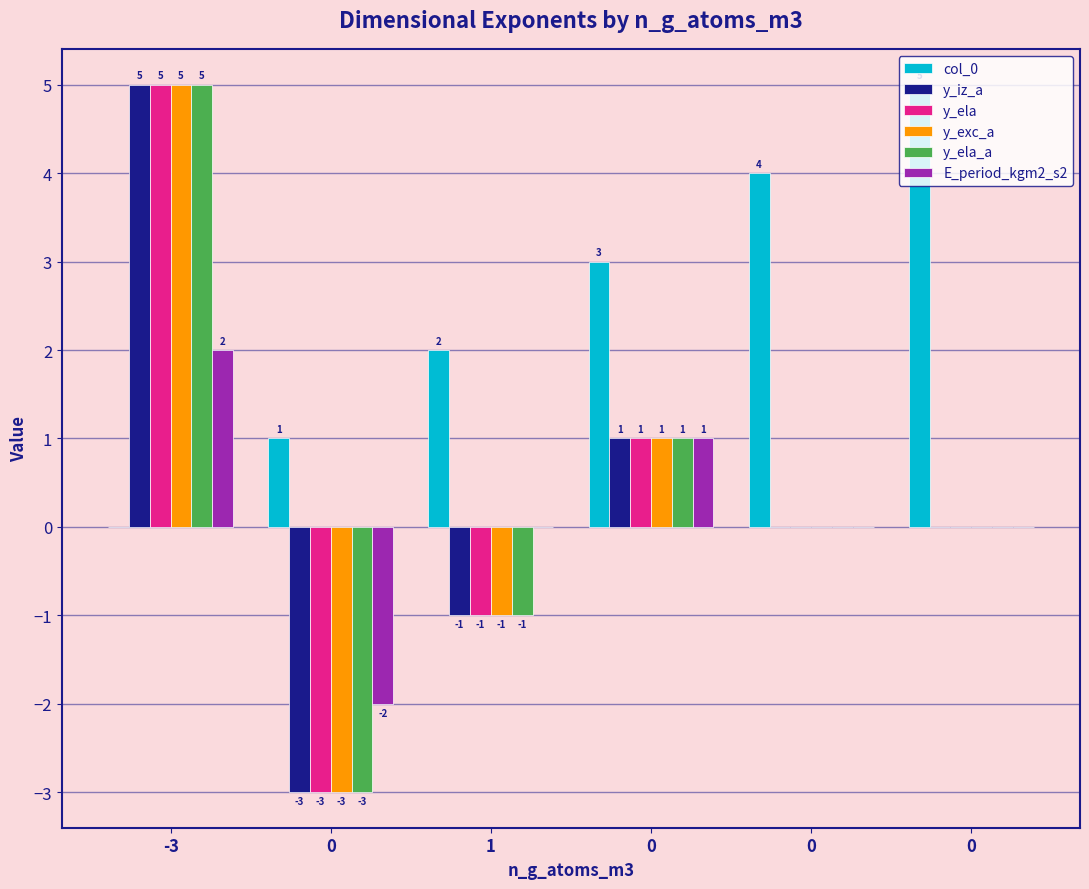

True or false: y_ela_a has a value of 0 at 0.

True